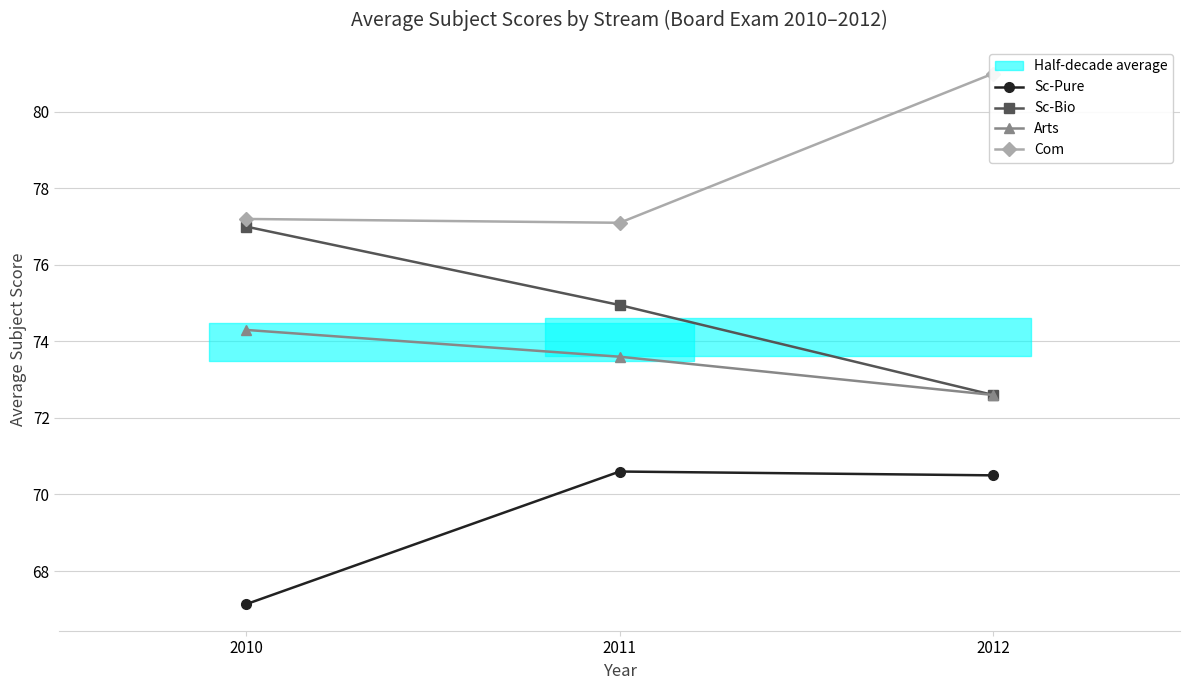

What is the minimum value shown in the chart?

67.1